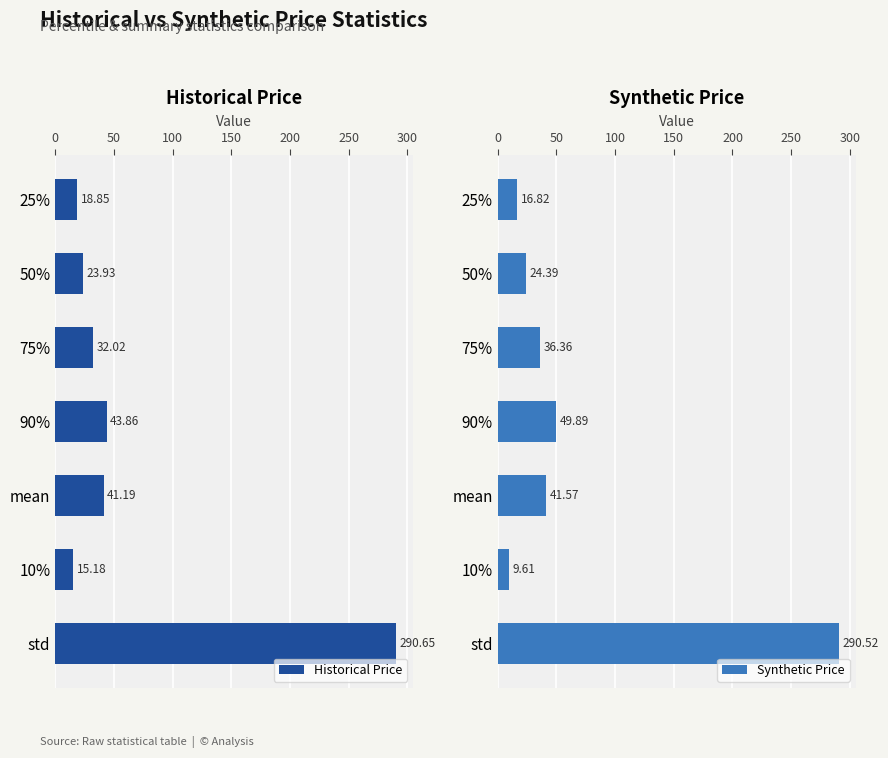

Is it true that Synthetic Price equals 59.4 at 75%?

False